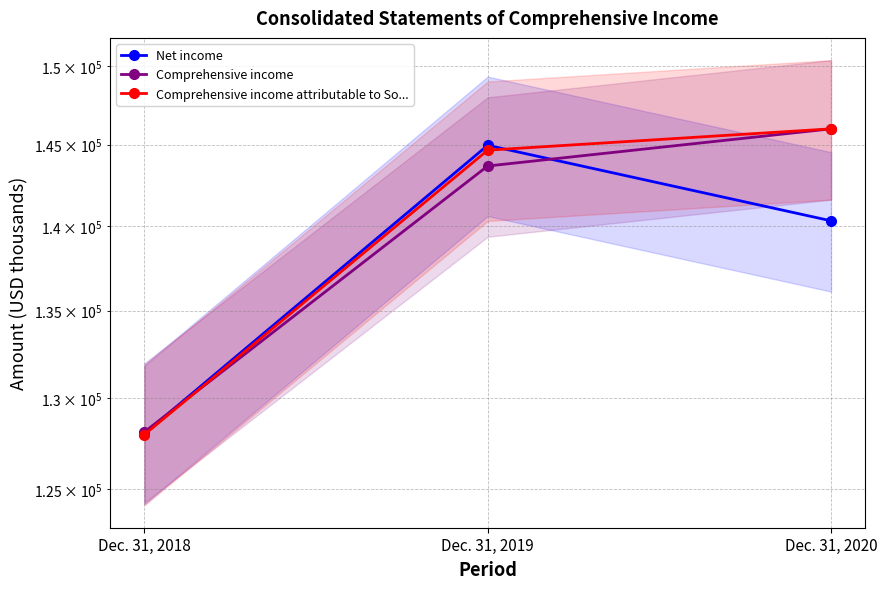

Where does the Comprehensive income series first go above 143672?

Dec. 31, 2020